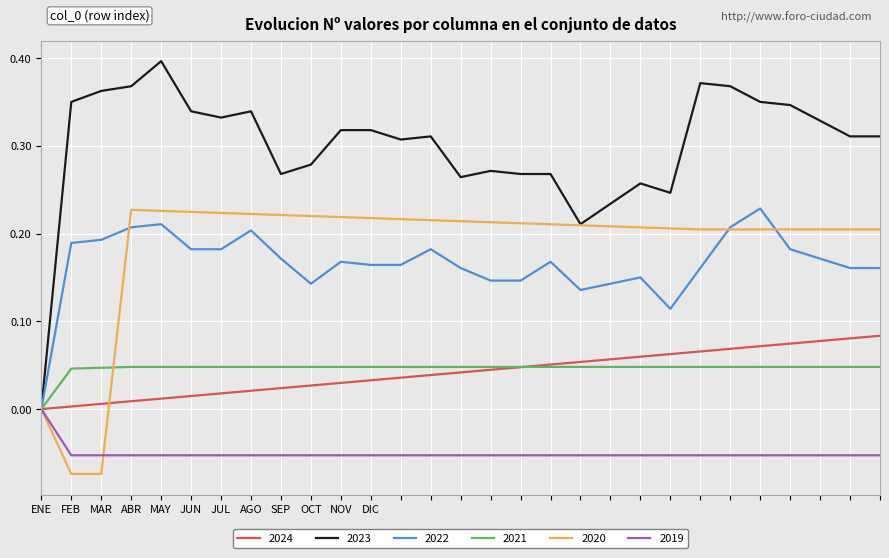

Which series has the widest spread of values?

2023